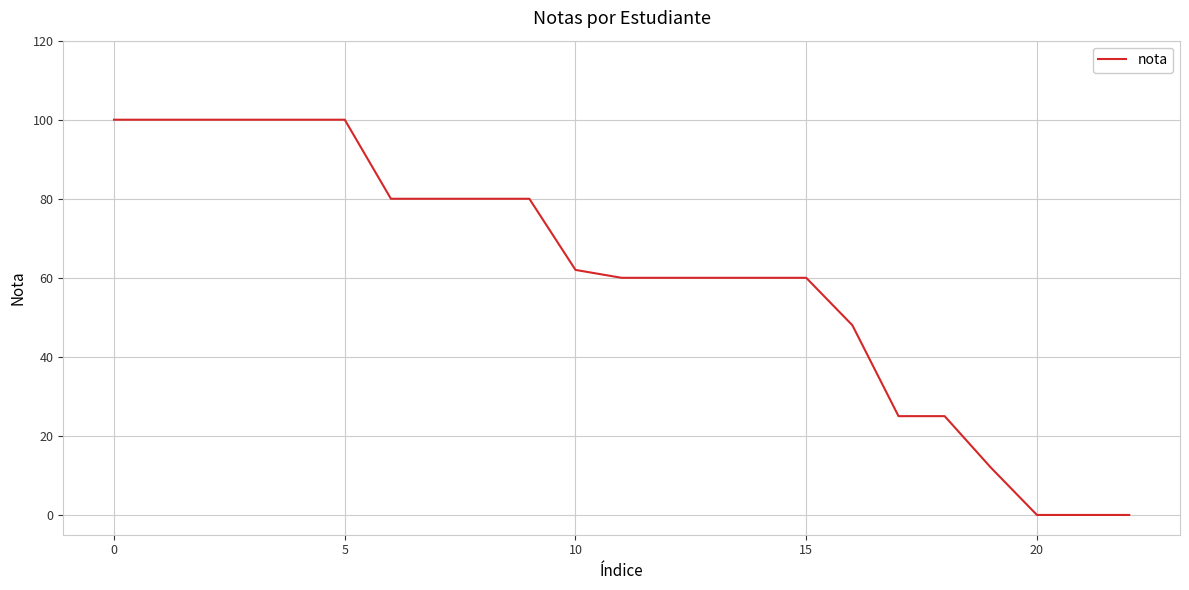

Reading left to right, extract all data points from this chart.

100	100	100	100	100	100	80	80	80	80	62	60	60	60	60	60	48	25	25	12	0	0	0